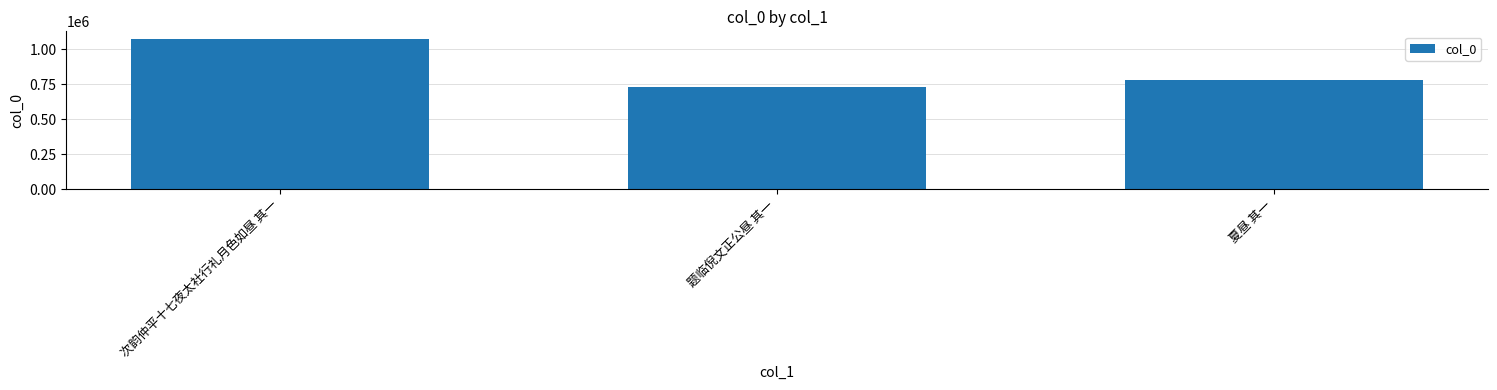

Is it true that the value at 次韵仲平十七夜太社行礼月色如昼 其一 is 1076081?

True